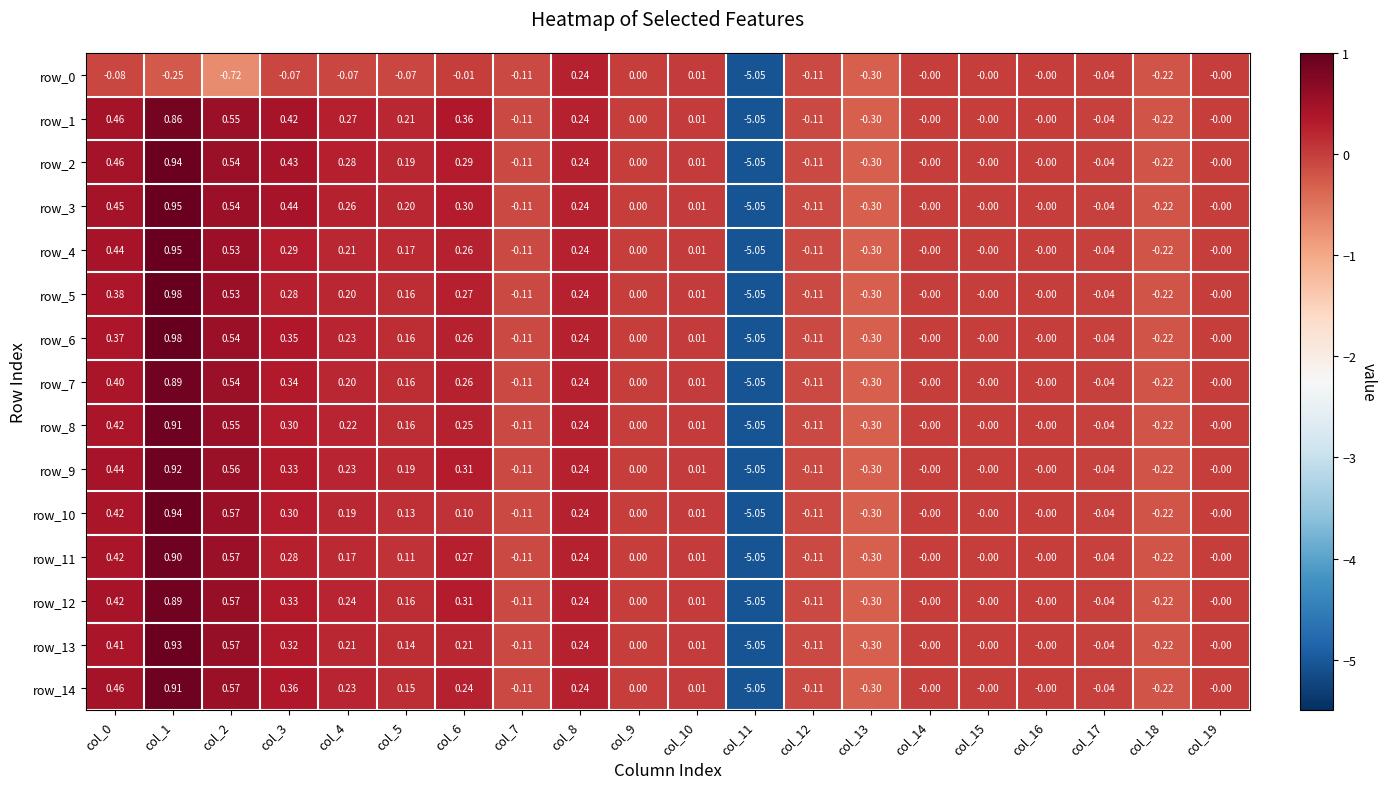

Is the value of row_6 at col_6 greater than the value of row_2 at col_3?

No